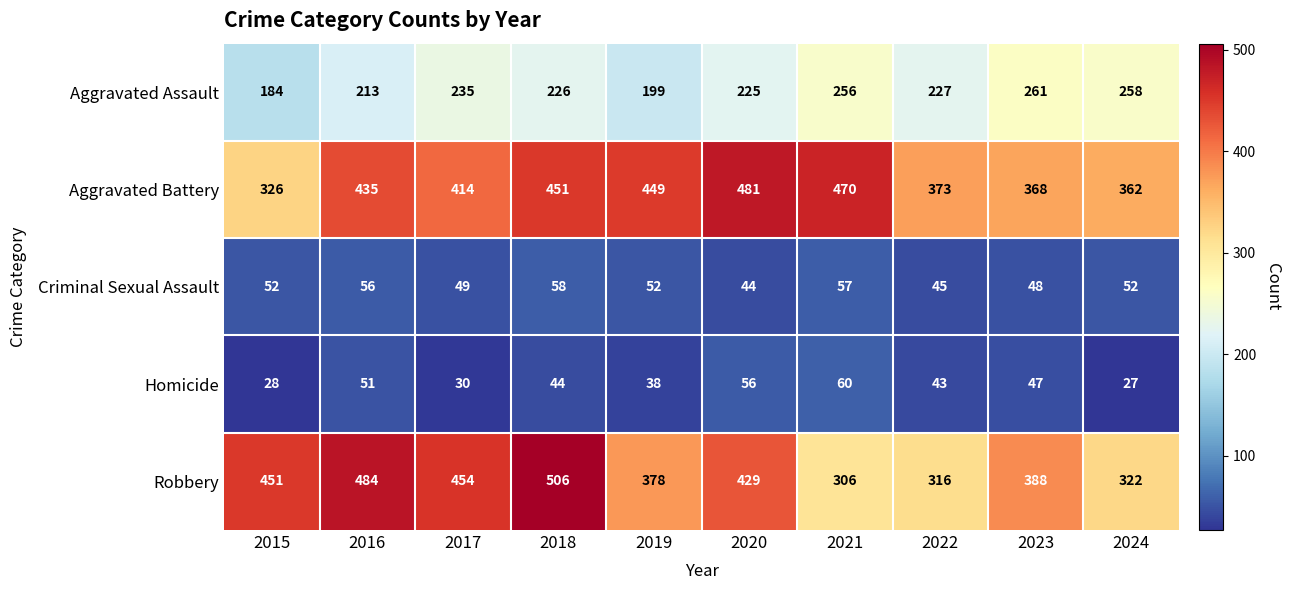

Which category has the highest value in the Aggravated Assault series?

2023